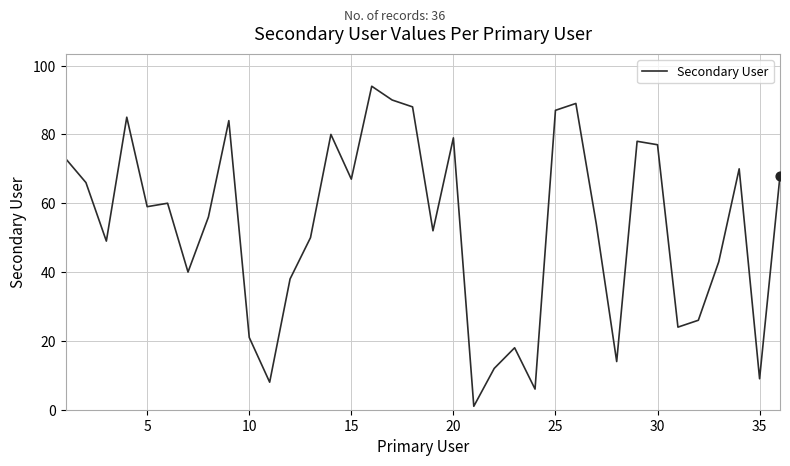

What is the difference between the maximum and minimum values?

93